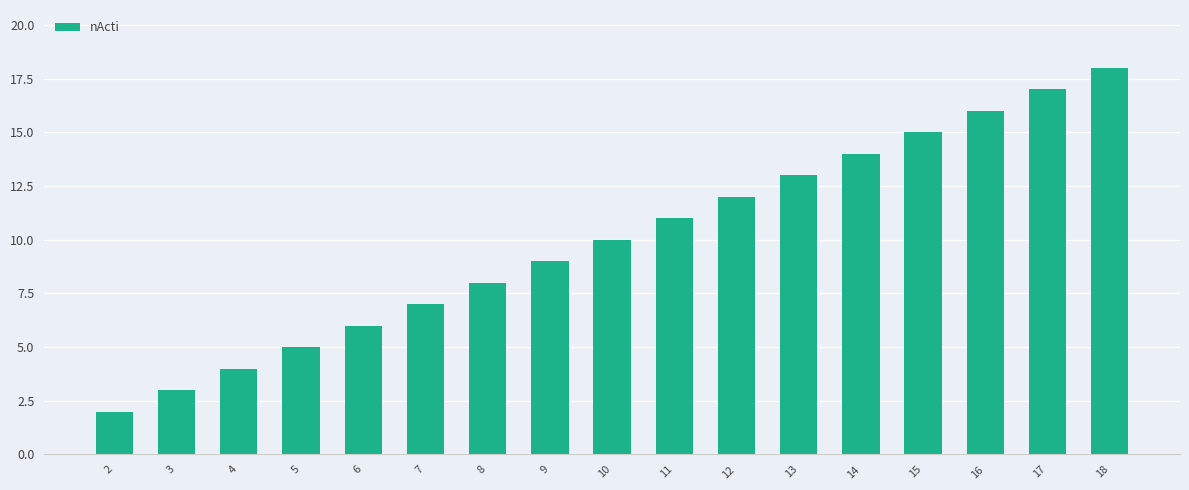

Reading left to right, what are all the values shown in this chart?

2=2	3=3	4=4	5=5	6=6	7=7	8=8	9=9	10=10	11=11	12=12	13=13	14=14	15=15	16=16	17=17	18=18